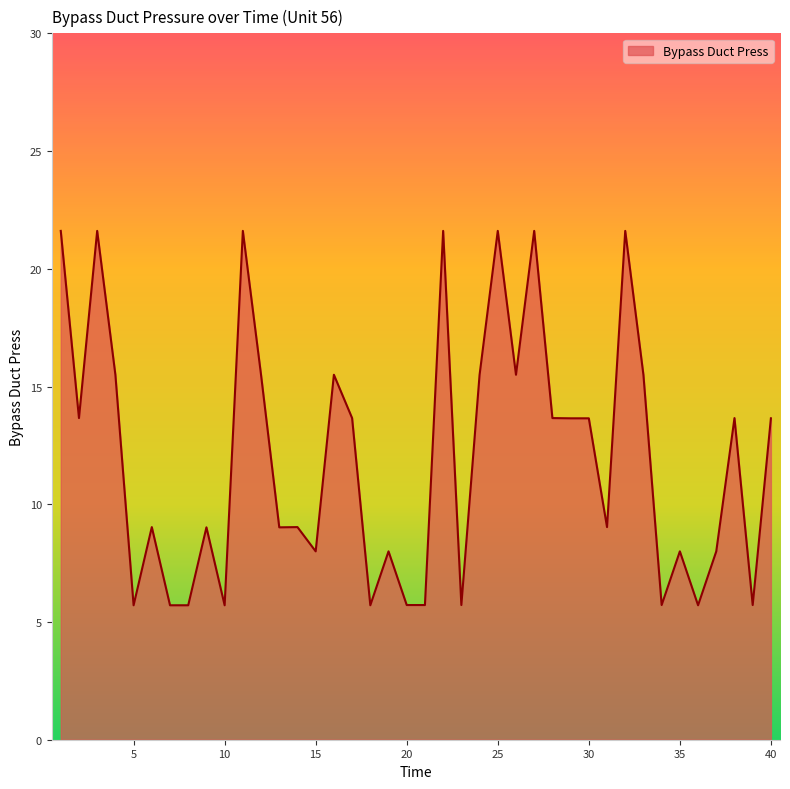

What is the difference between the maximum and minimum values?

15.9